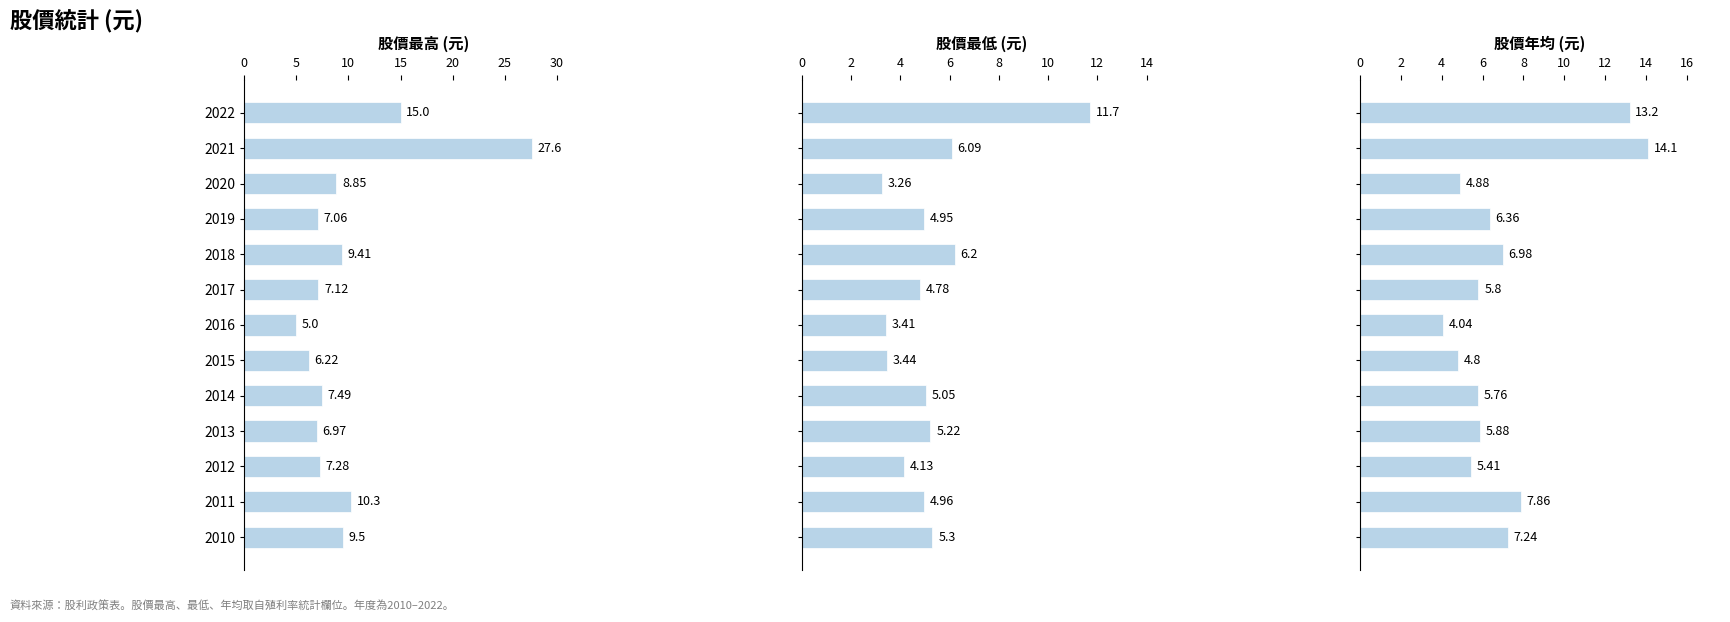

At 2012, list the series in order from smallest to largest.

股價最低, 股價年均, 股價最高